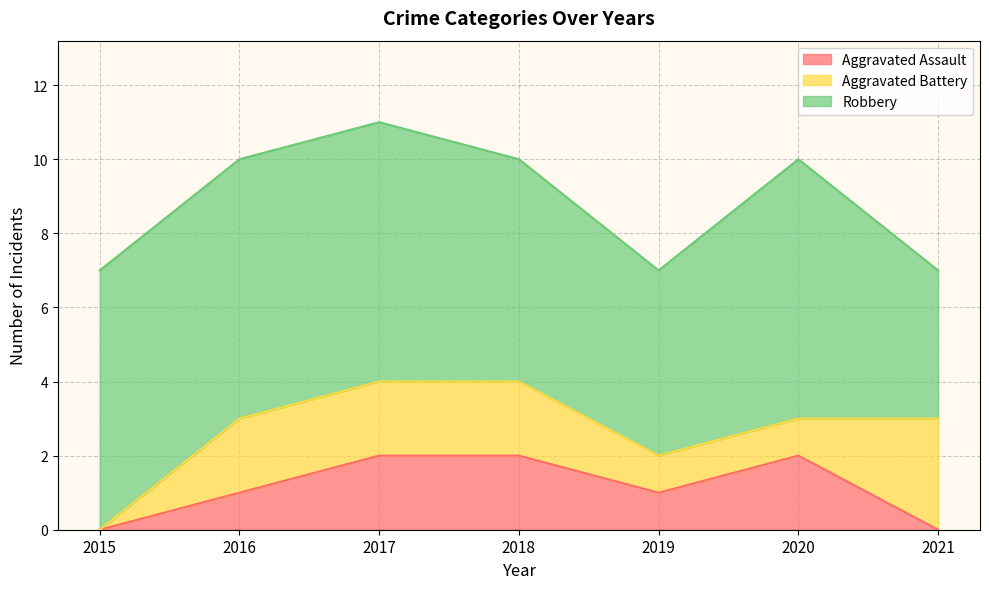

Rank the categories by Aggravated Battery value from highest to lowest.

2021, 2016, 2017, 2018, 2019, 2020, 2015